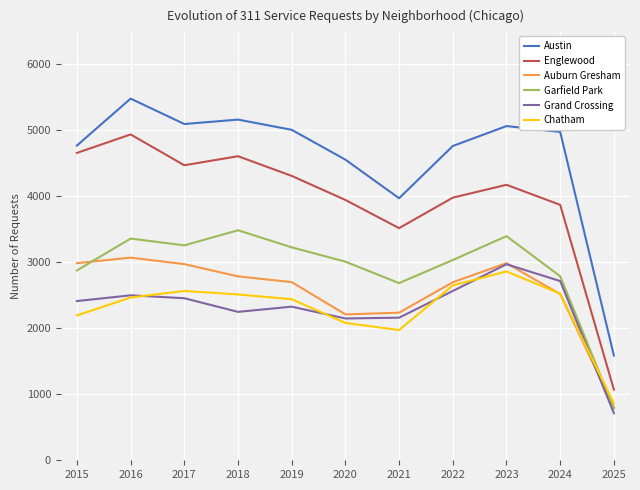

Between 2021 and 2022, which series saw the biggest shift?

Austin